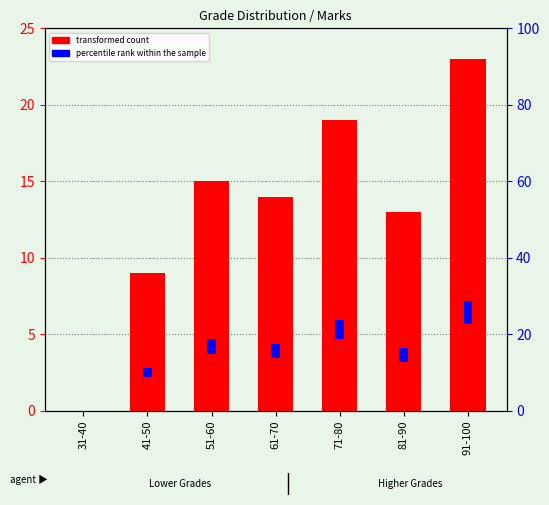

The percentile rank within the sample series shows 3.8 at 61-70. True or false?

True